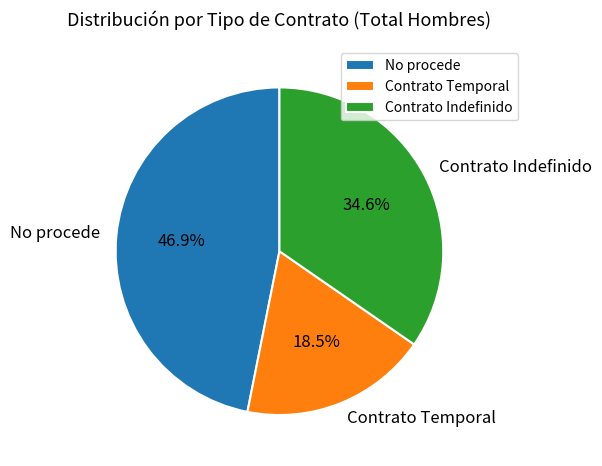

Between Contrato Temporal and Contrato Indefinido, which is larger?

Contrato Indefinido